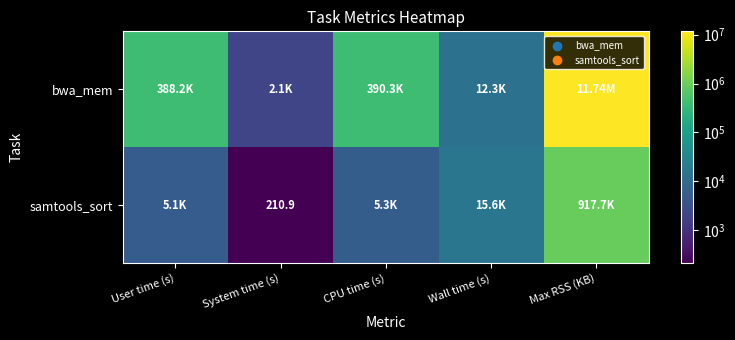

Rank the series at CPU time (s) from lowest to highest value.

samtools_sort, bwa_mem